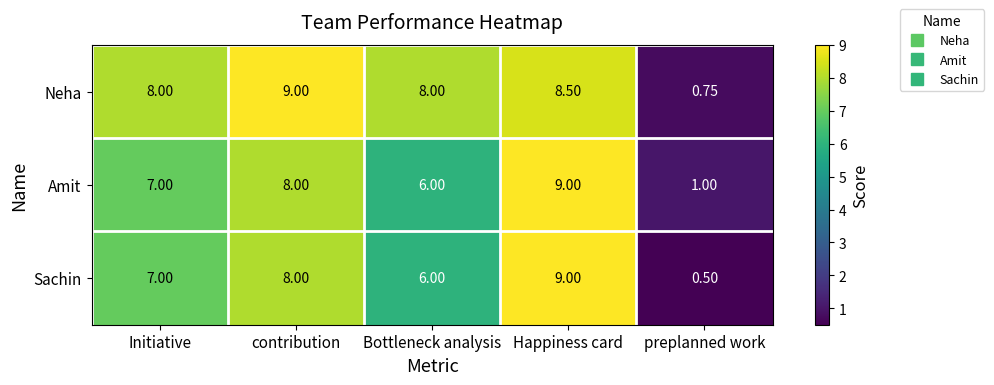

Which series changed the most between contribution and preplanned work?

Neha